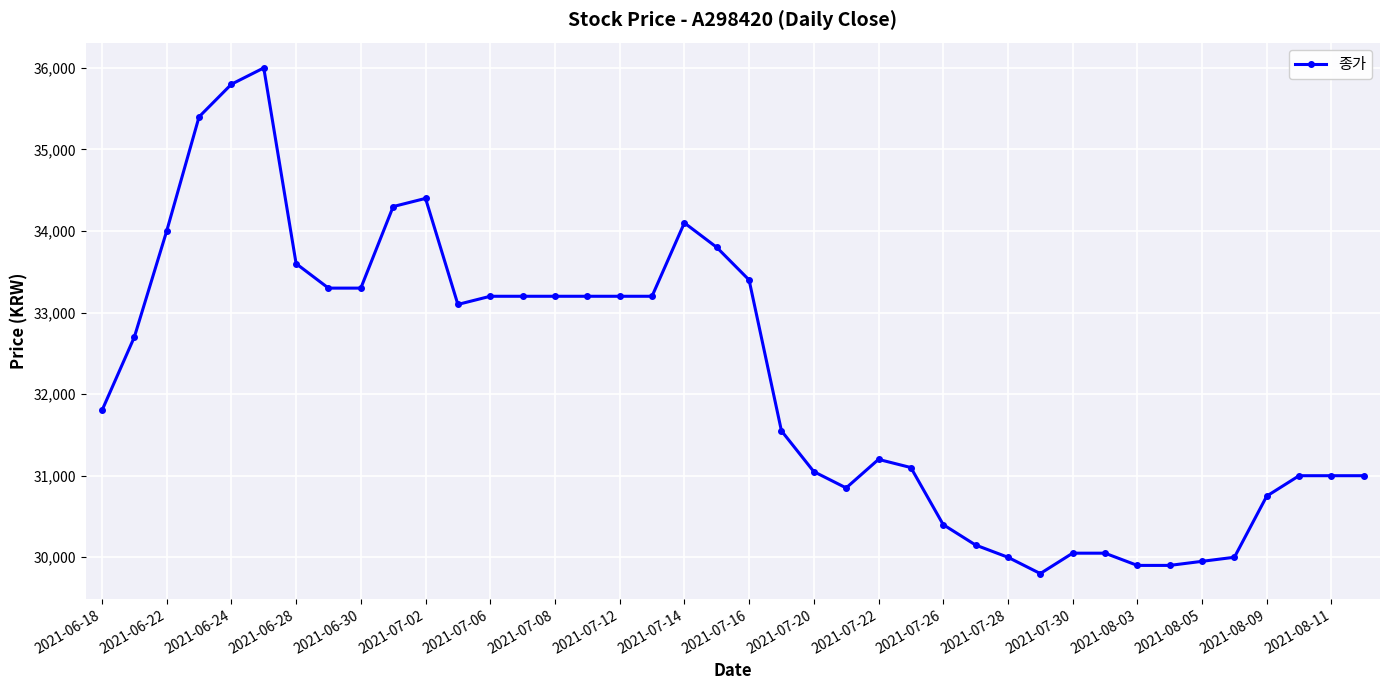

What is the greatest value displayed?

36000